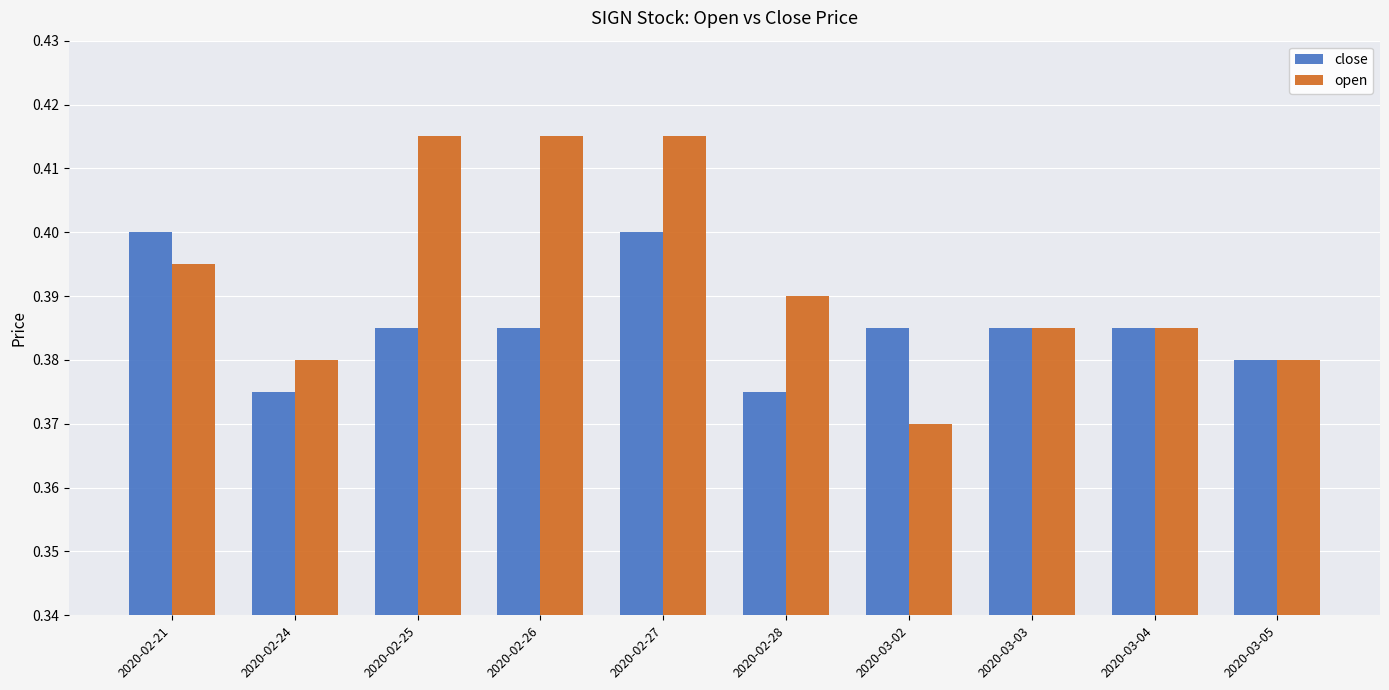

Which series has the largest range (max minus min)?

open